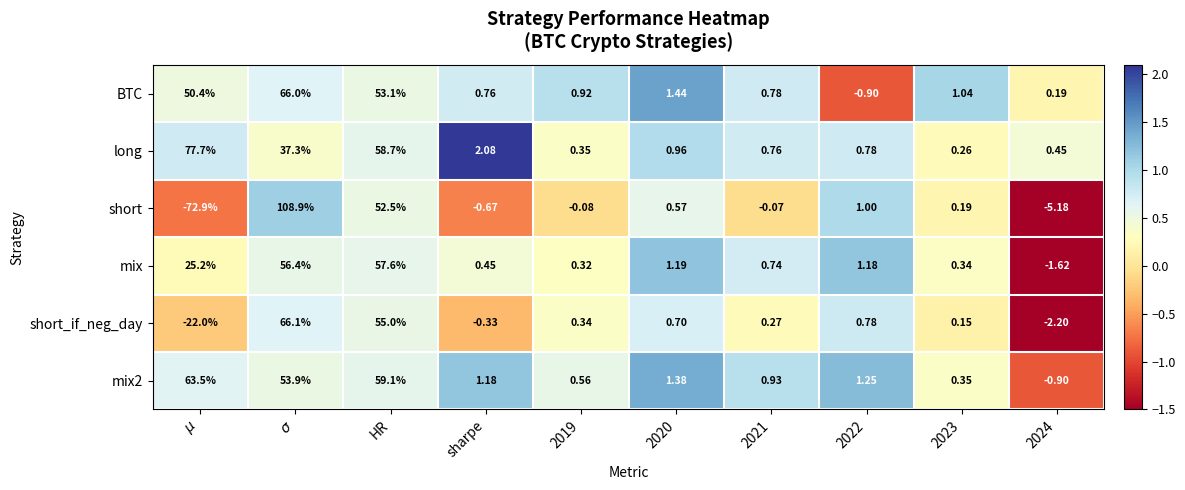

Is the value of mix2 at 2021 greater than the value of mix at 2023?

Yes